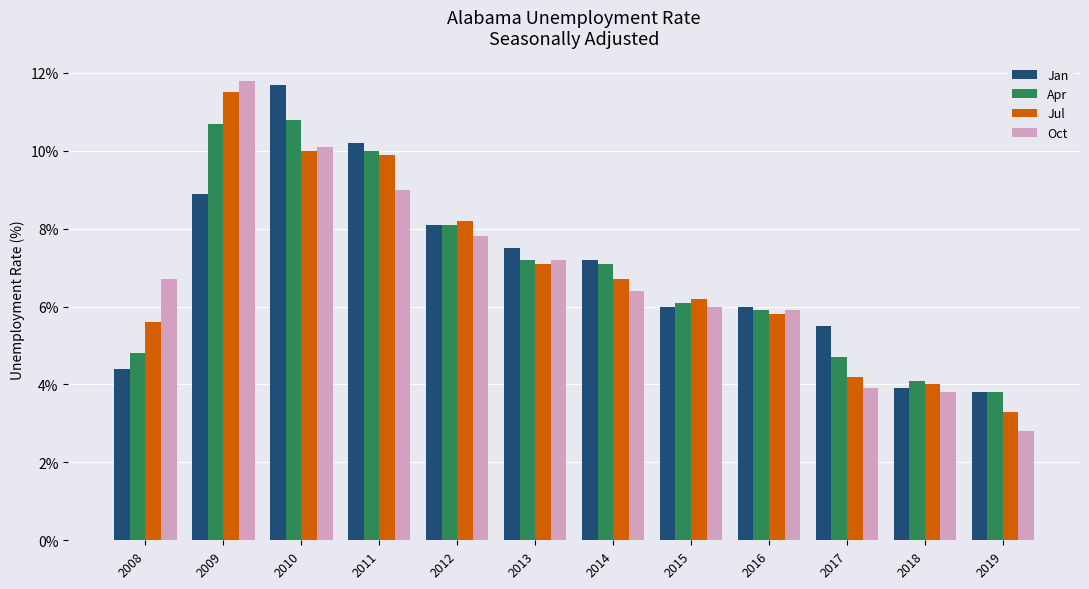

What is the total value across all series at 2014?

27.4